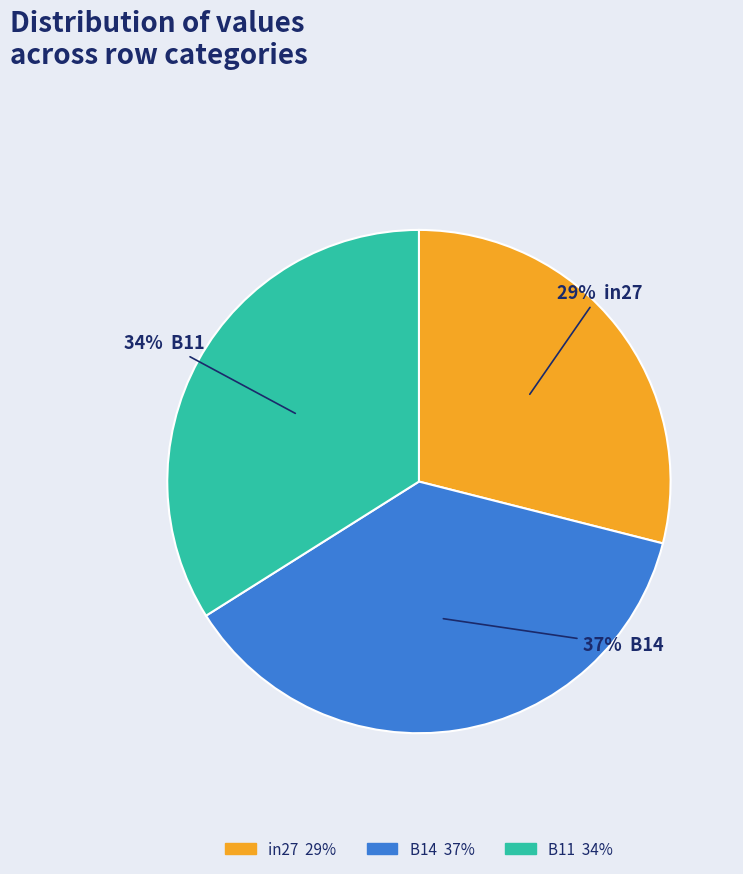

Count the number of slices in the pie.

3